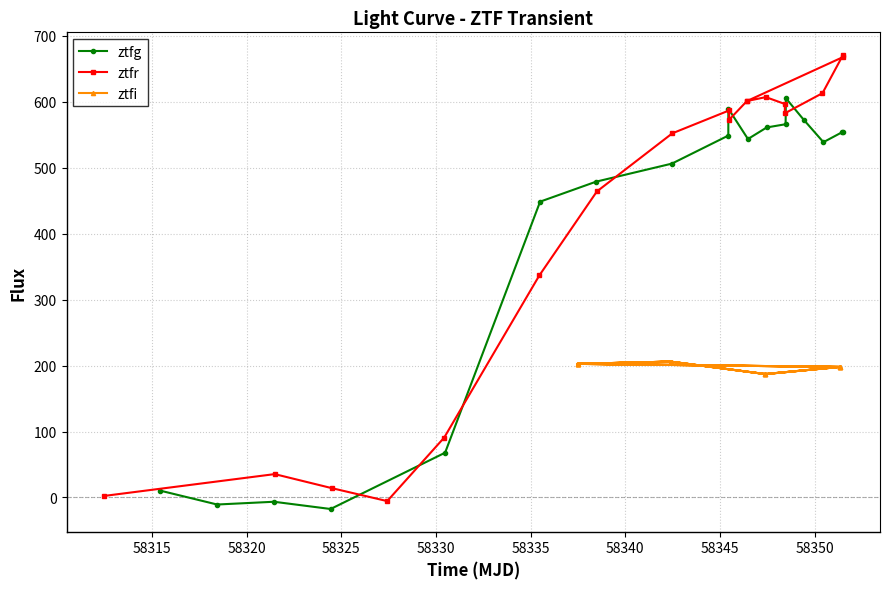

What is the value of the ztfg point at the 4th from the left?

-17.5